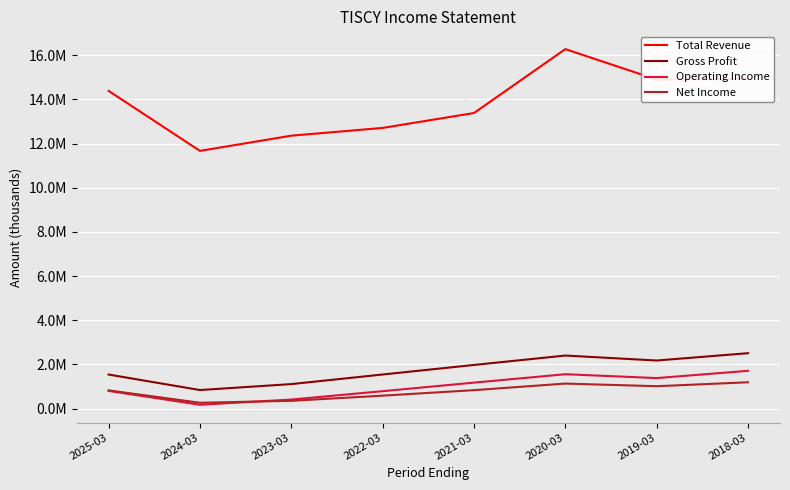

Is the value of Gross Profit at 2019-03 greater than the value of Net Income at 2023-03?

Yes